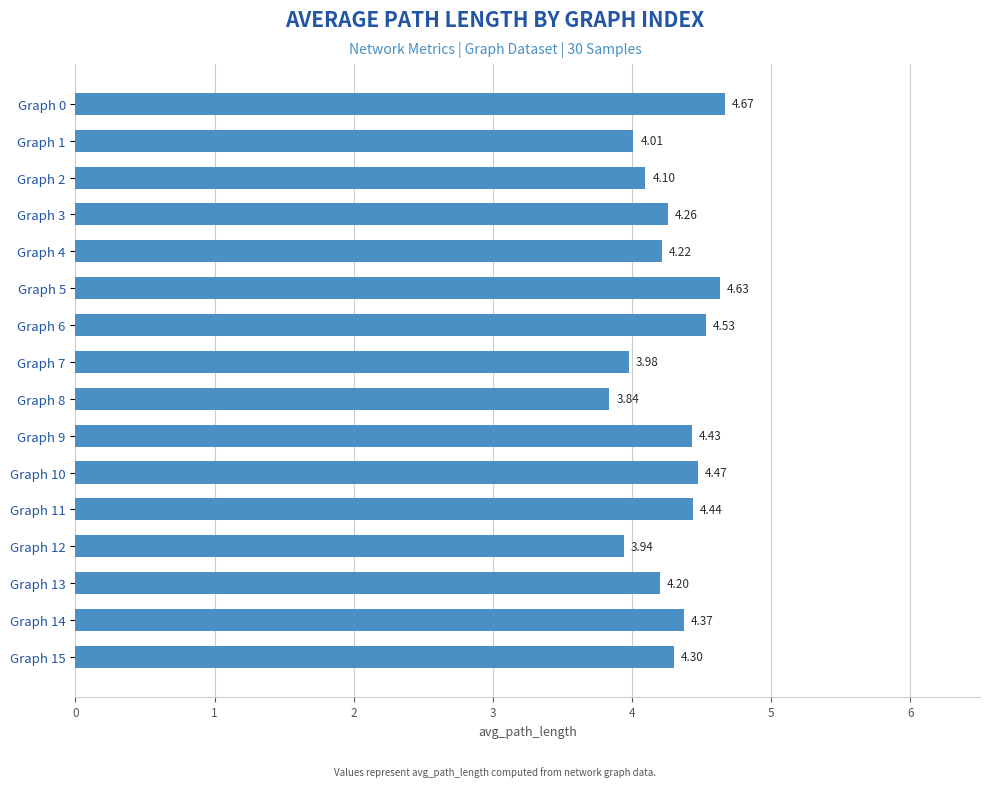

Approximately how many times larger is the value at Graph 1 compared to Graph 10?

0.9